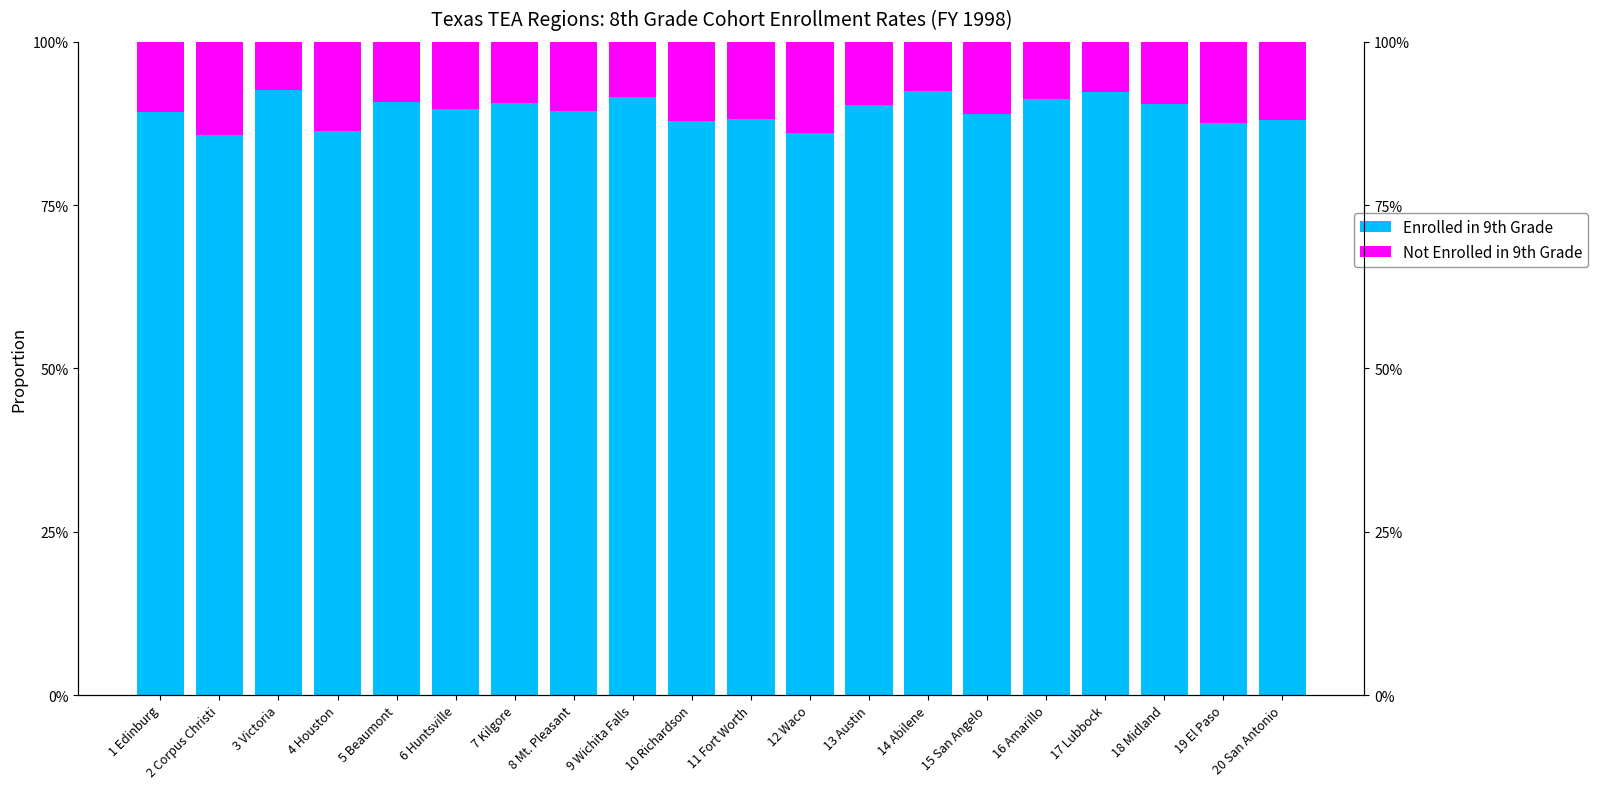

Are the bars horizontal?

No